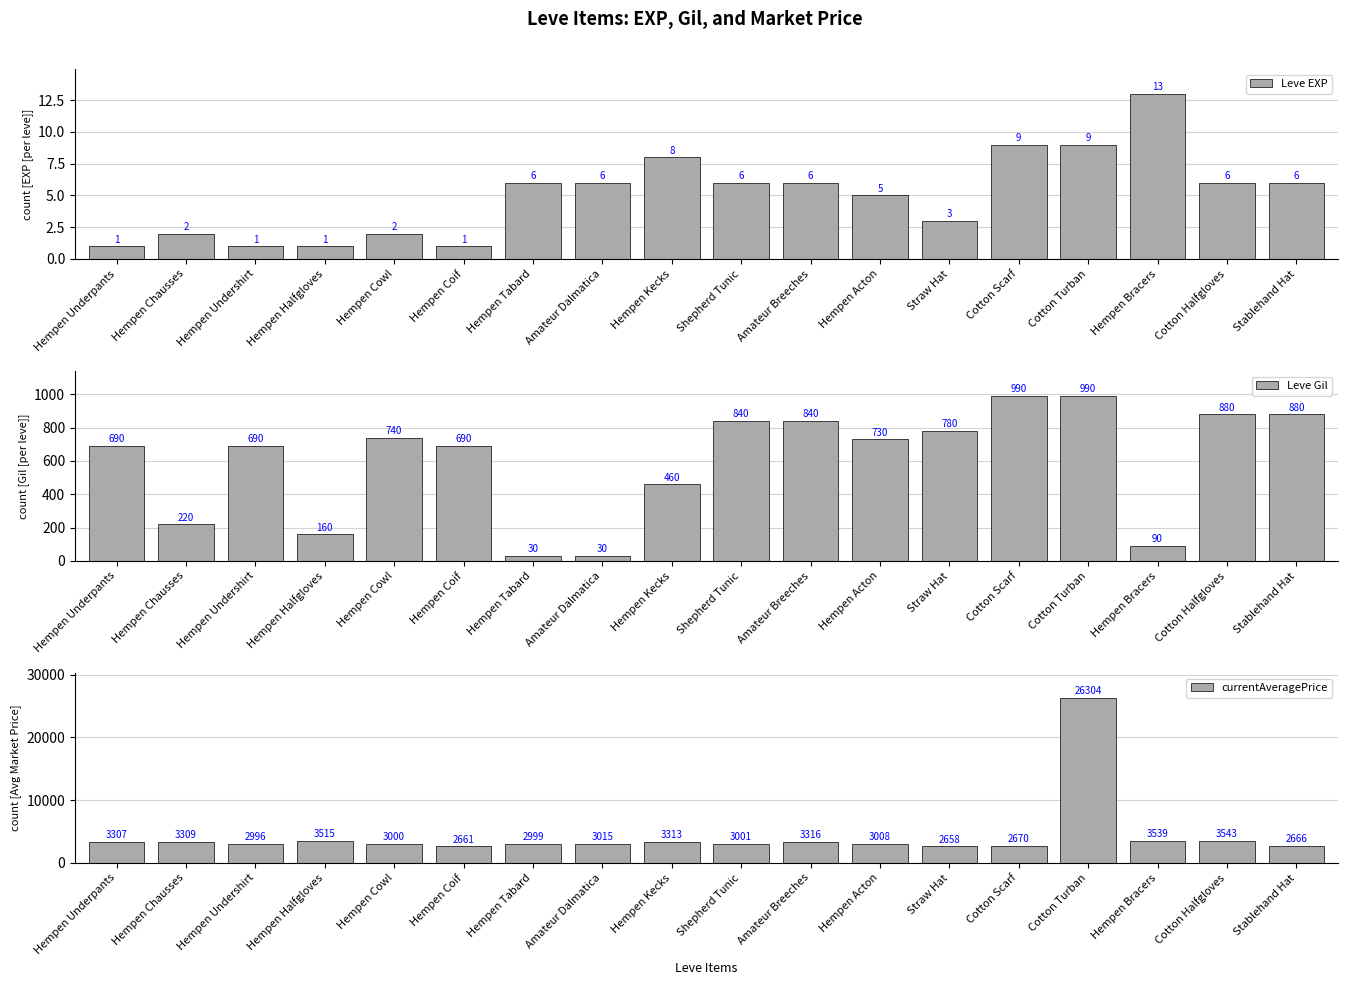

The Leve Gil series shows 39 at Hempen Bracers. True or false?

False